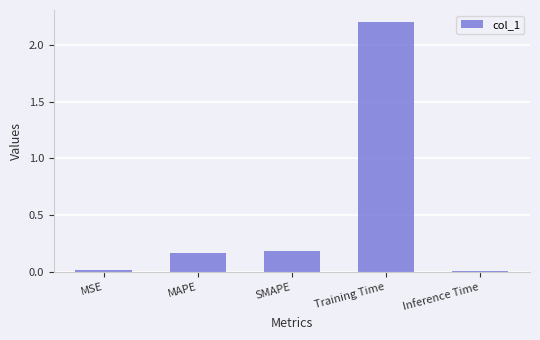

What is the greatest value displayed?

2.2